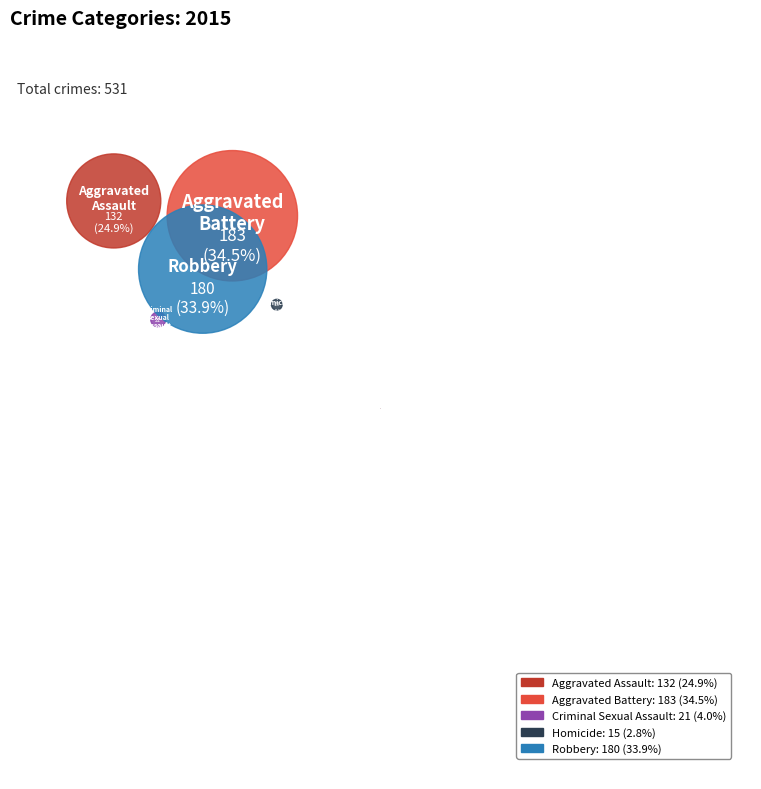

What percentage is the Robbery slice, to the nearest percent?

34%